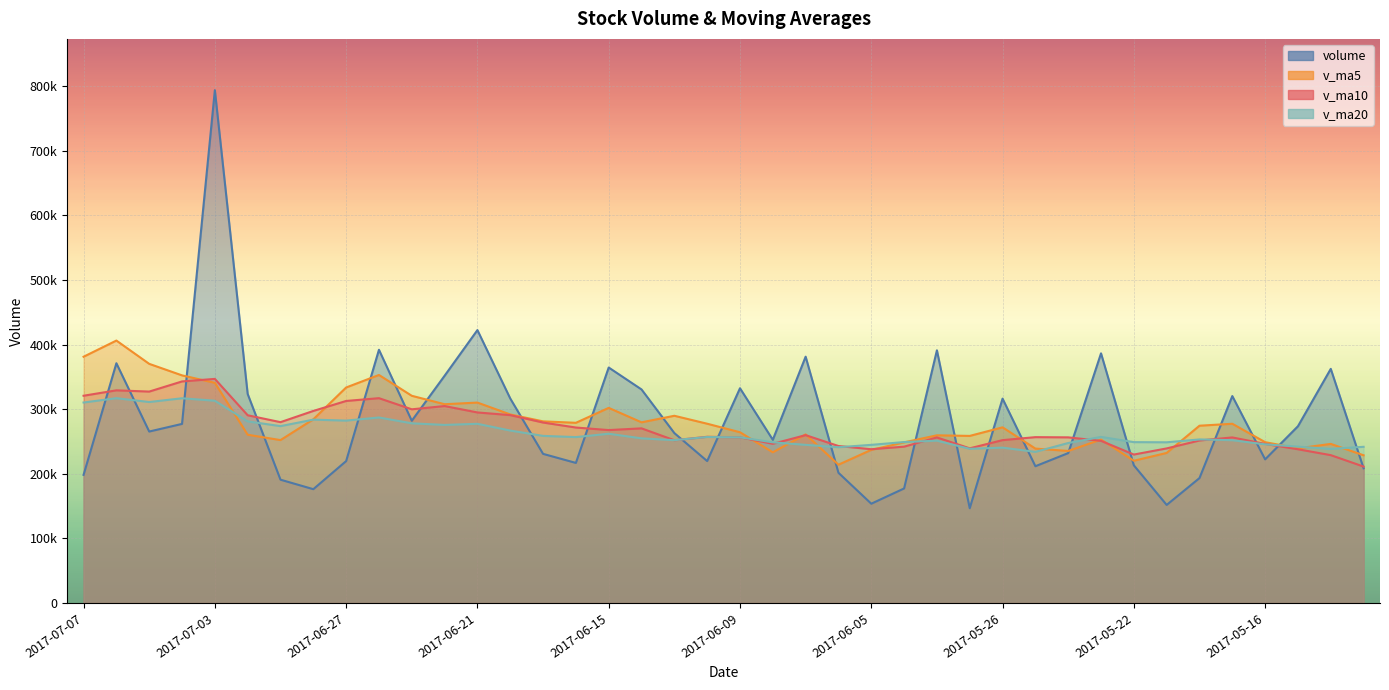

What is the greatest value displayed?

793910.9